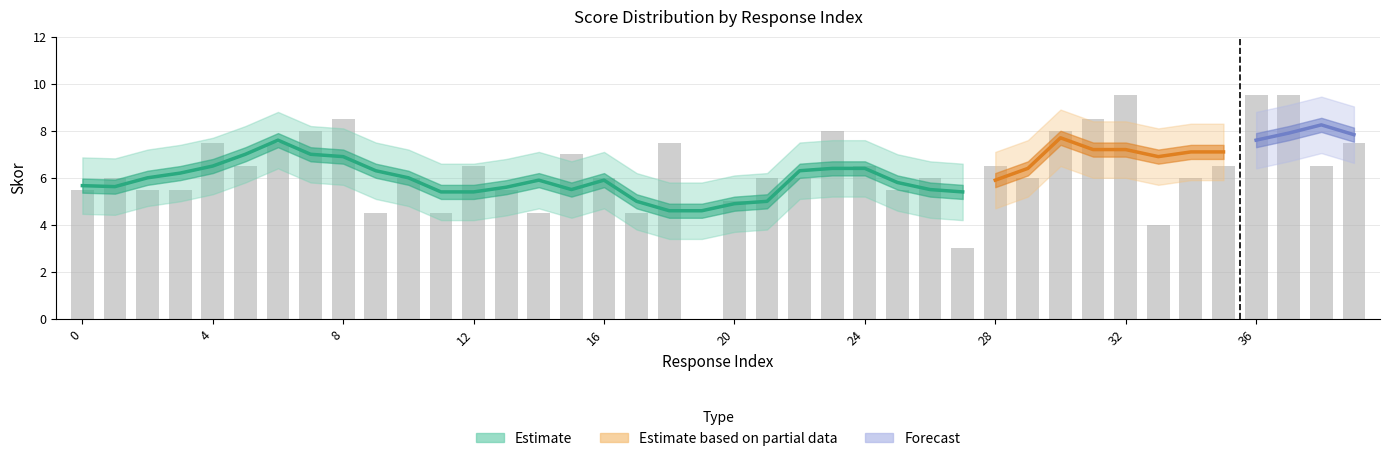

What is the value of the 6th bar from the left?

6.5